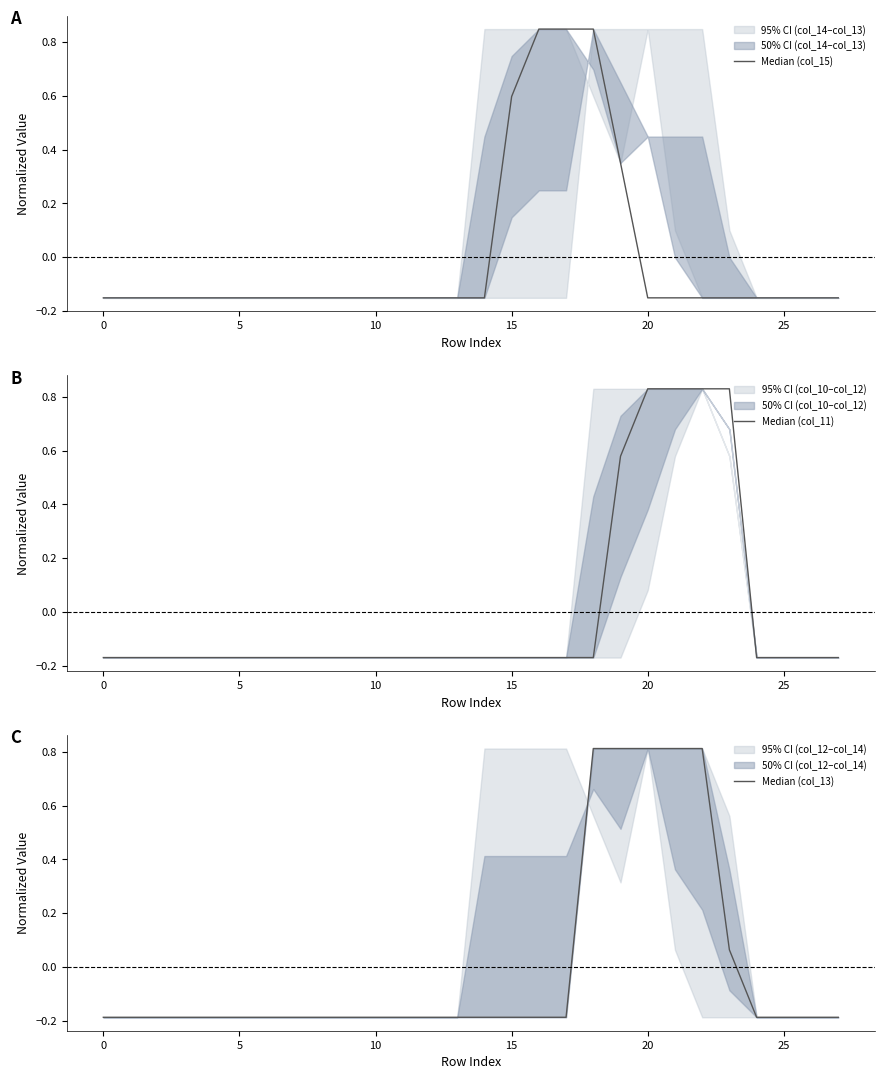

The value of Median (col_11) at 8 is -0.3. True or false?

False